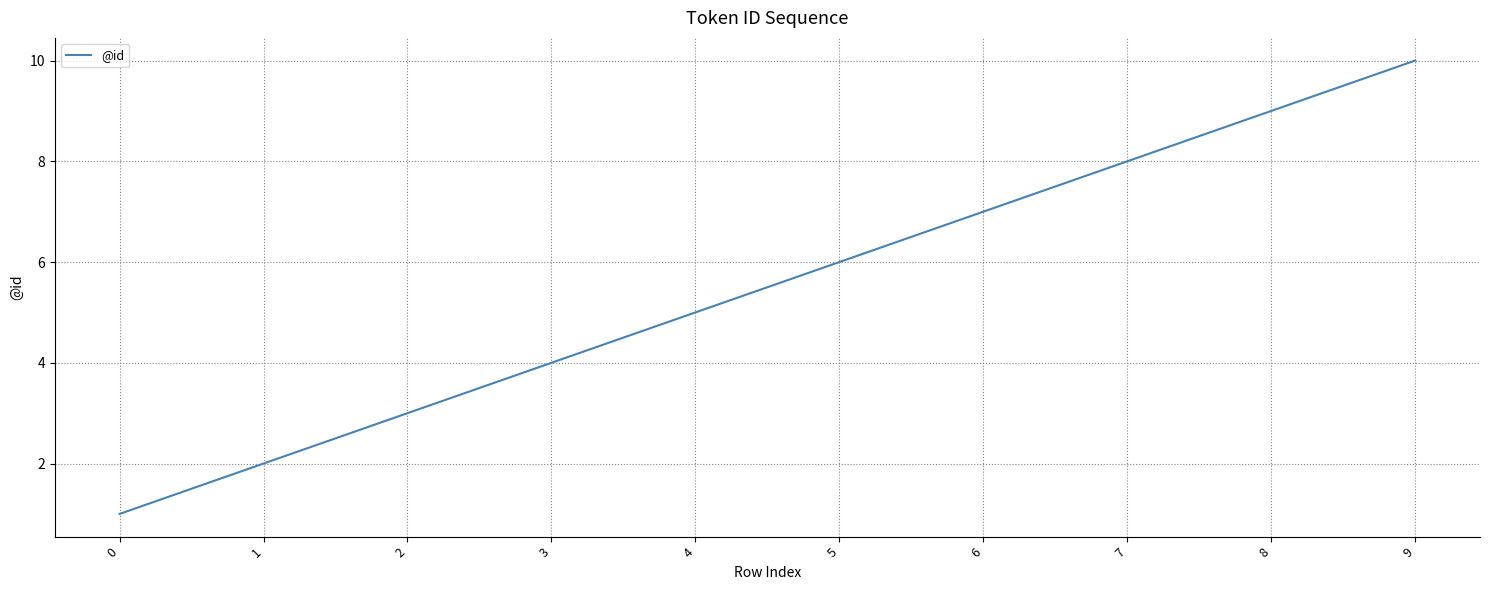

Which category has the highest value across all series?

9